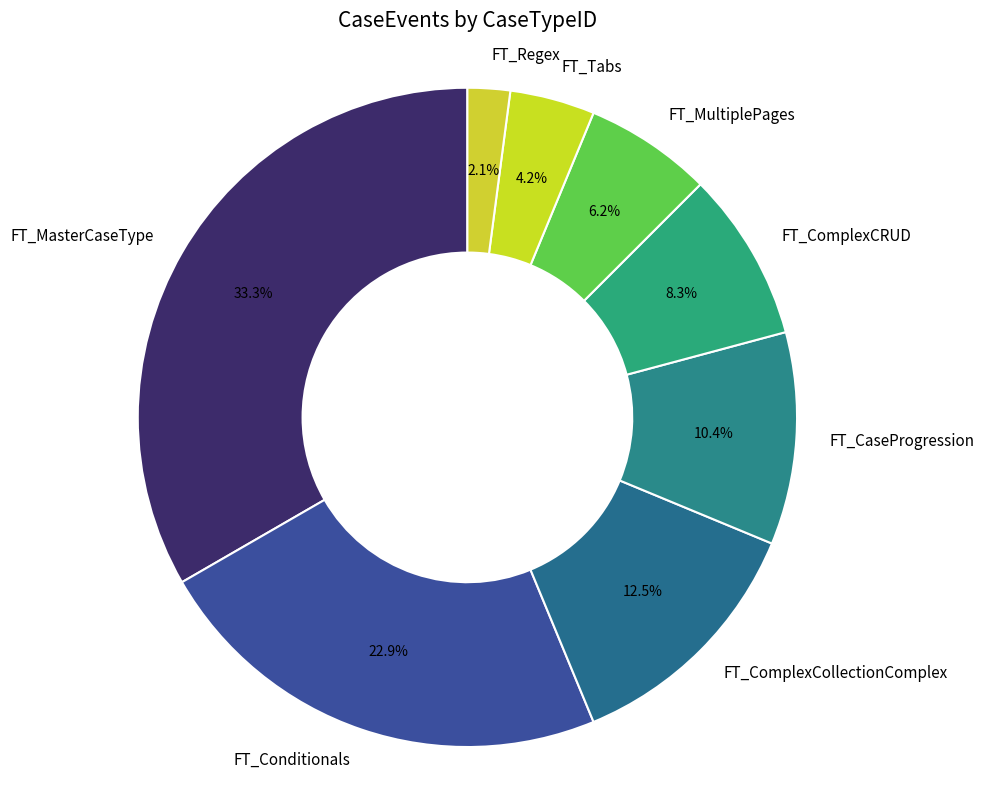

Which has a higher value, FT_Conditionals or FT_ComplexCollectionComplex?

FT_Conditionals